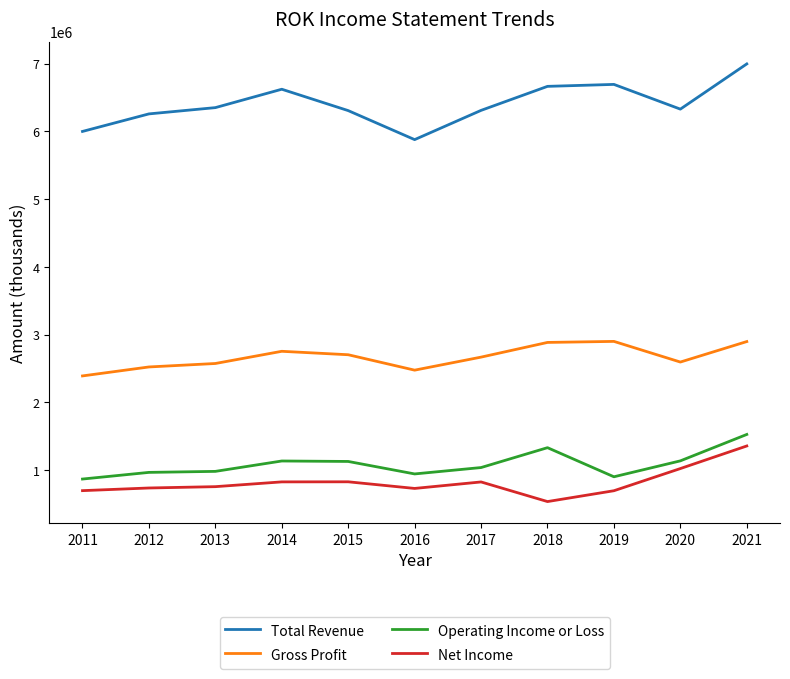

True or false: Total Revenue and Operating Income or Loss cross at least once.

False